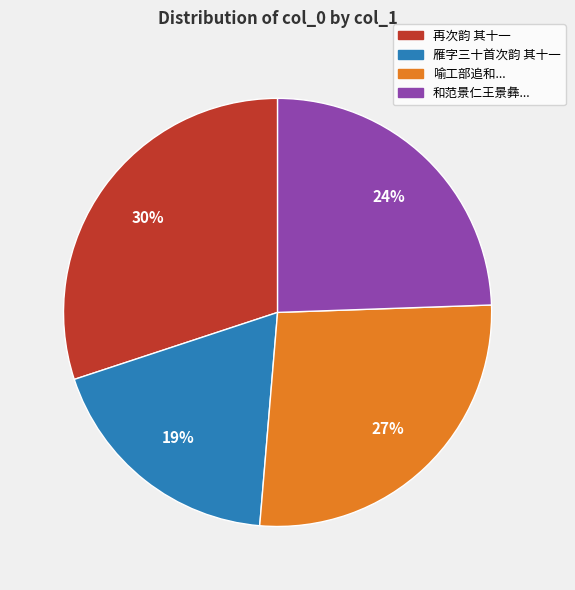

Does any single category account for the majority?

No